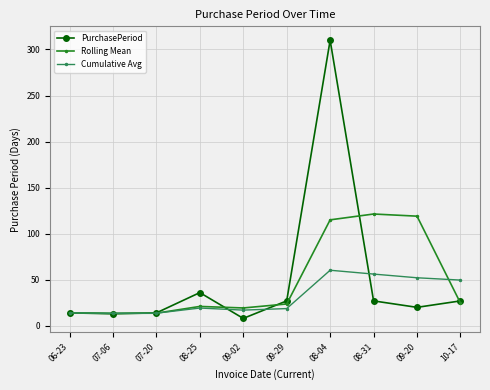

At how many categories does at least one series exceed 98?

3